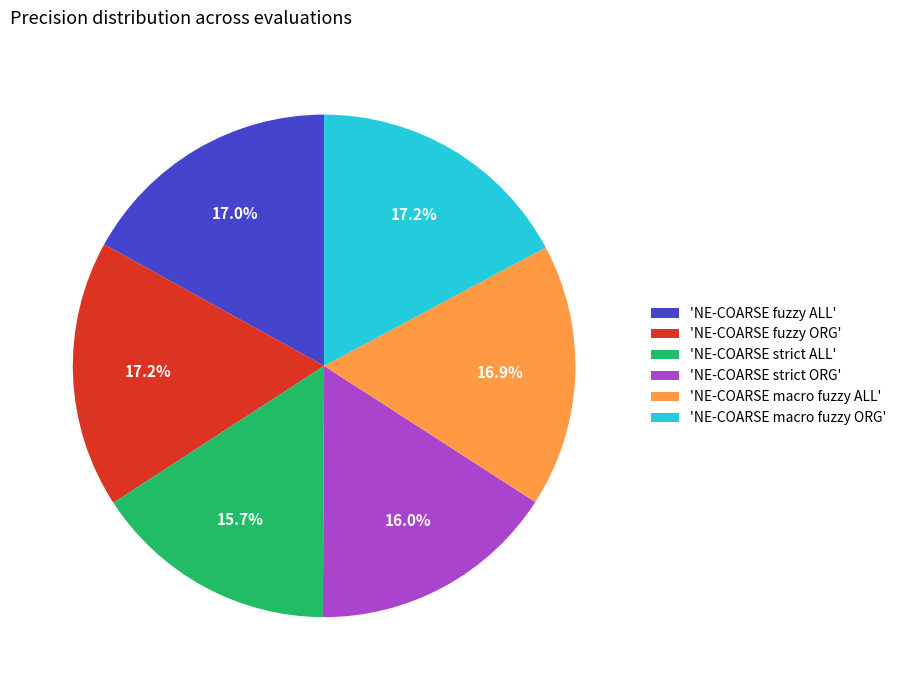

Which has a higher value, 'NE-COARSE strict ORG' or 'NE-COARSE fuzzy ORG'?

'NE-COARSE fuzzy ORG'